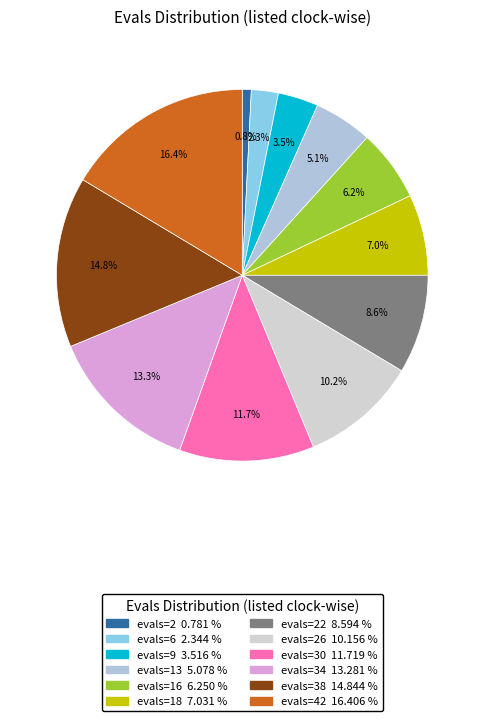

How many segments does this pie chart have?

12